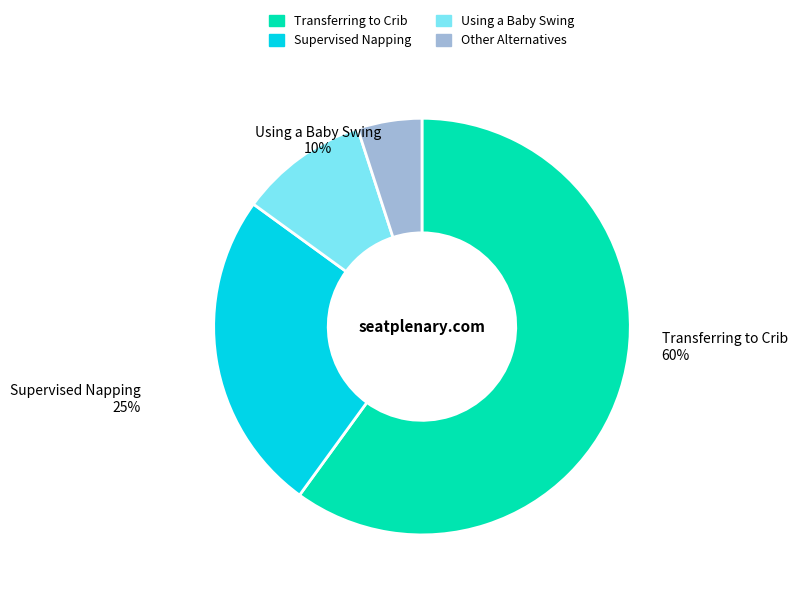

Does any single category account for the majority?

Yes